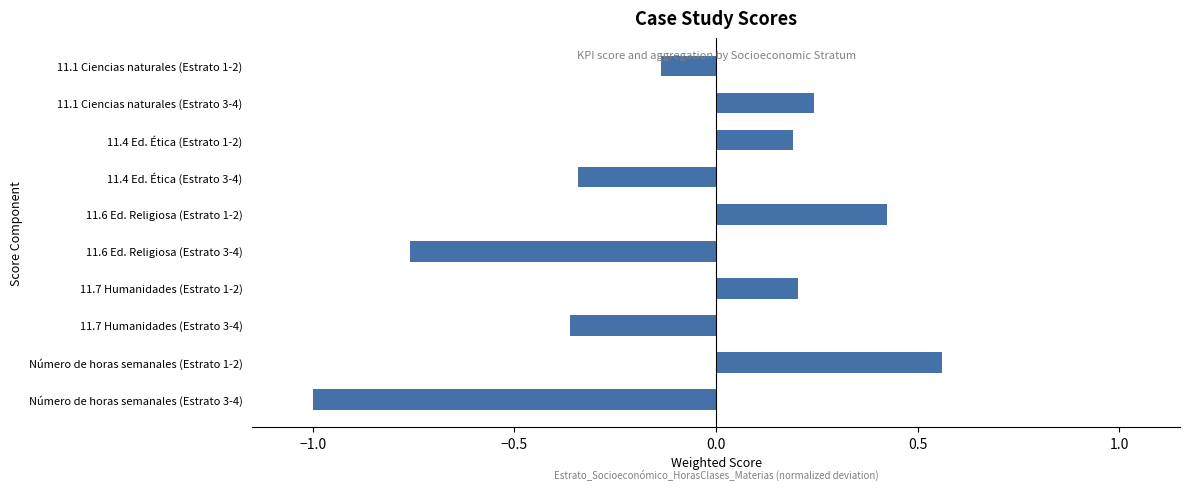

The chart shows a value of 0.1 at 11.1 Ciencias naturales (Estrato 3-4). True or false?

False